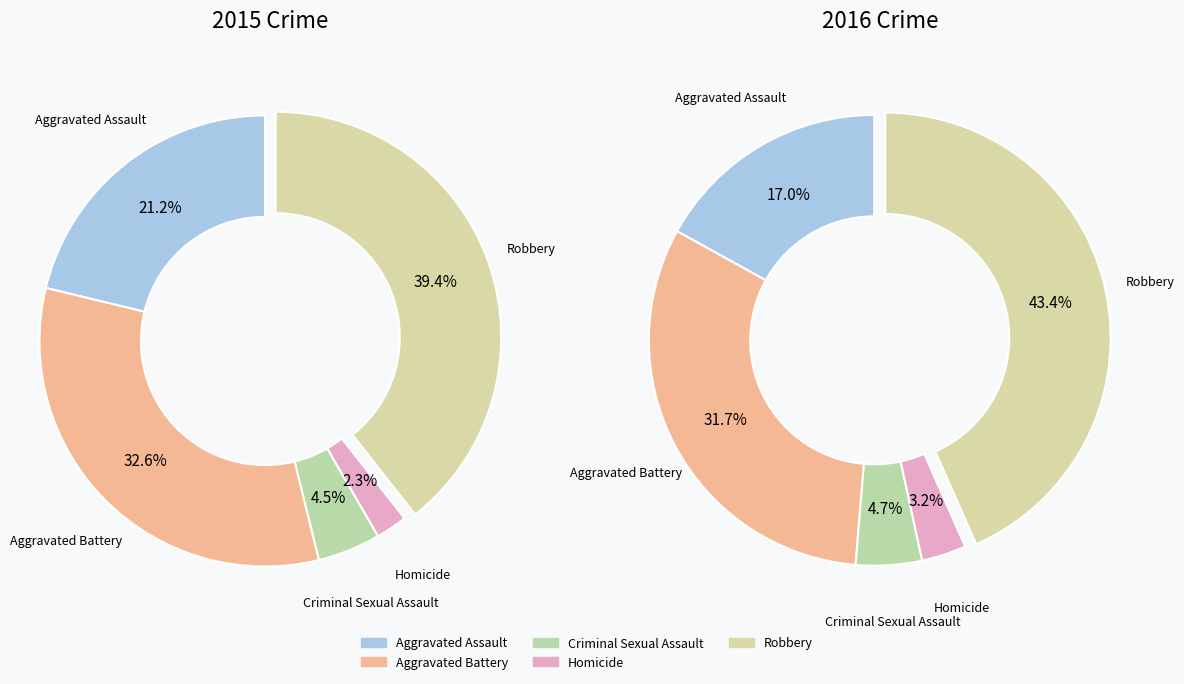

Which category has the biggest portion of the pie?

Robbery